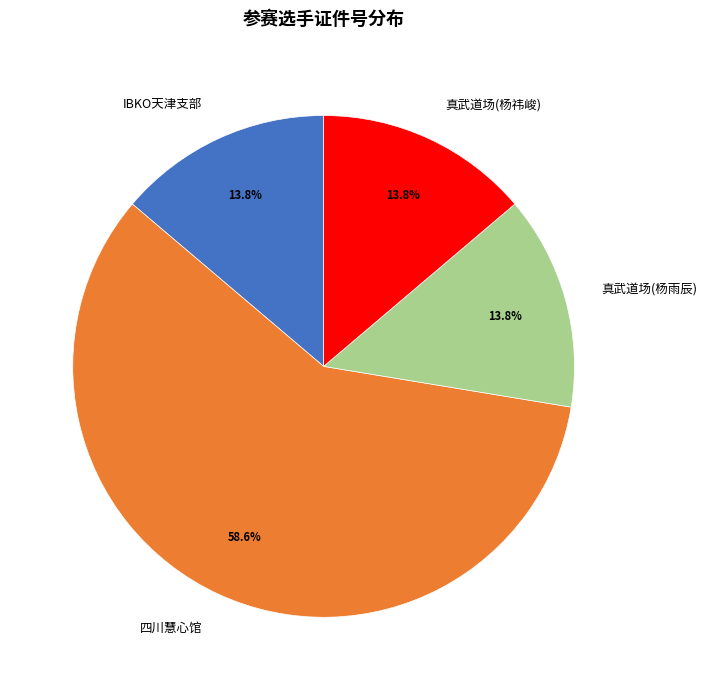

How many segments does this pie chart have?

4